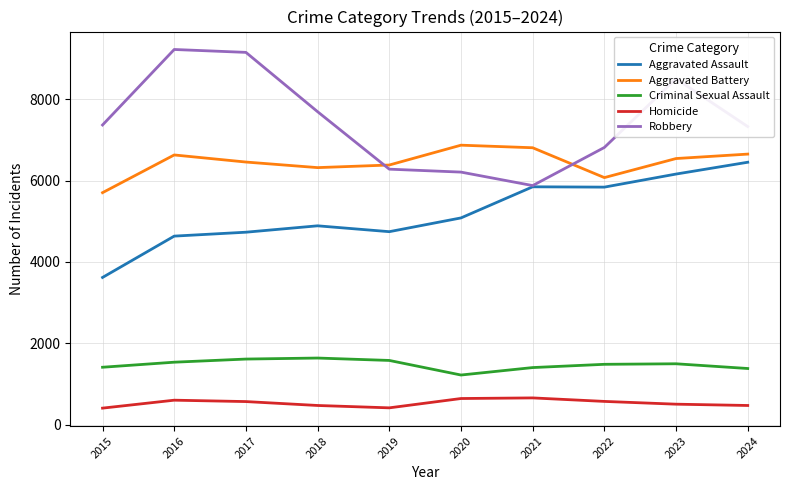

What is the average value of the Criminal Sexual Assault series?

1480